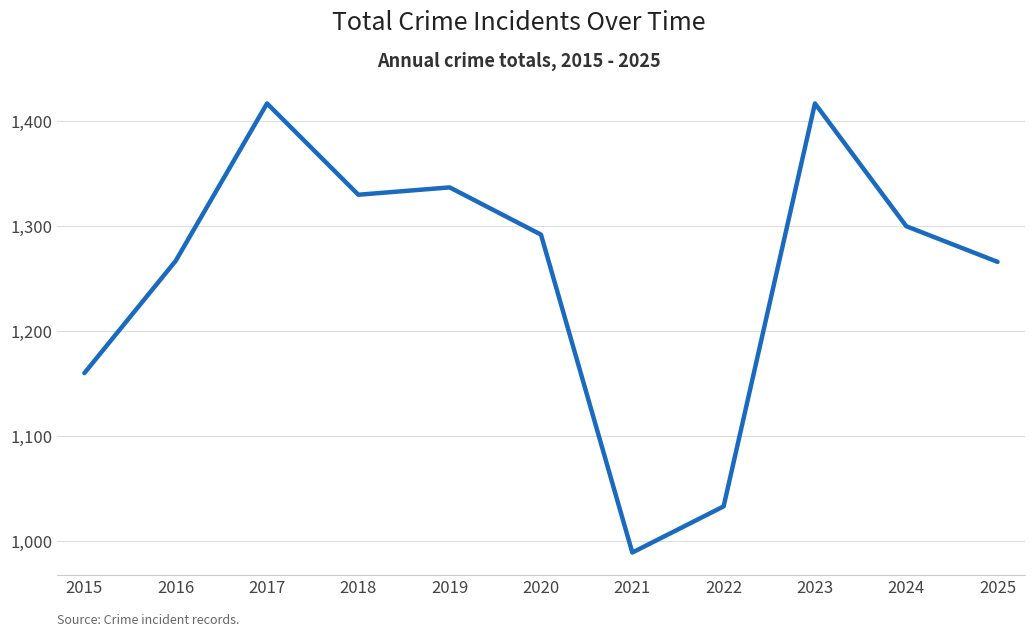

At which label does the data first exceed 1292?

2017